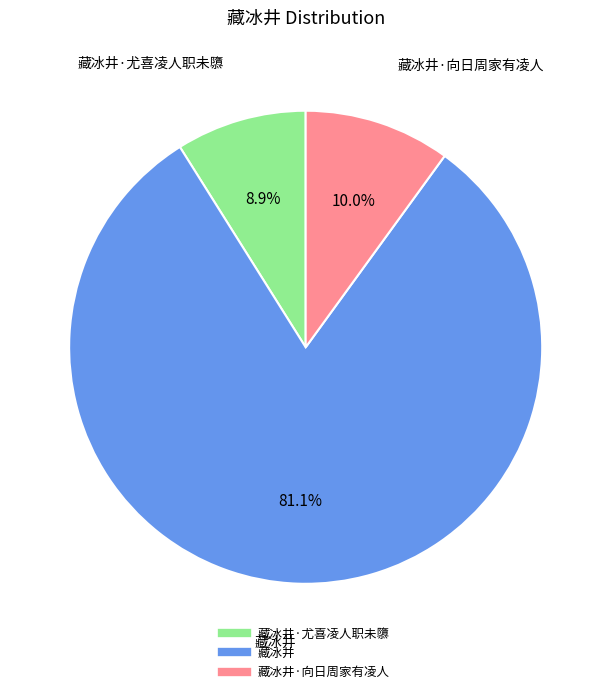

Is there a majority slice in this chart?

Yes